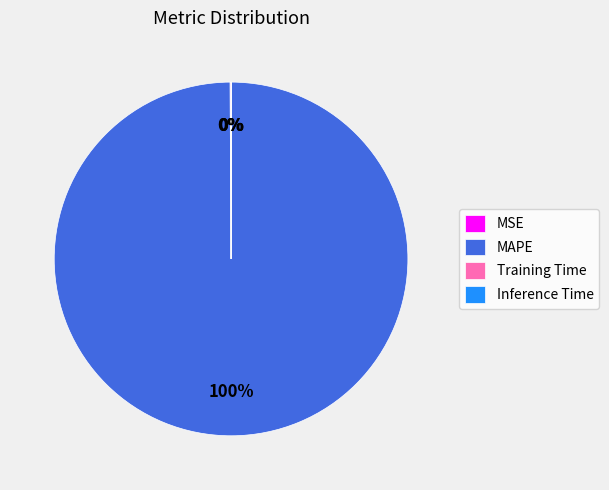

To the nearest percent, what portion does MAPE represent?

100%